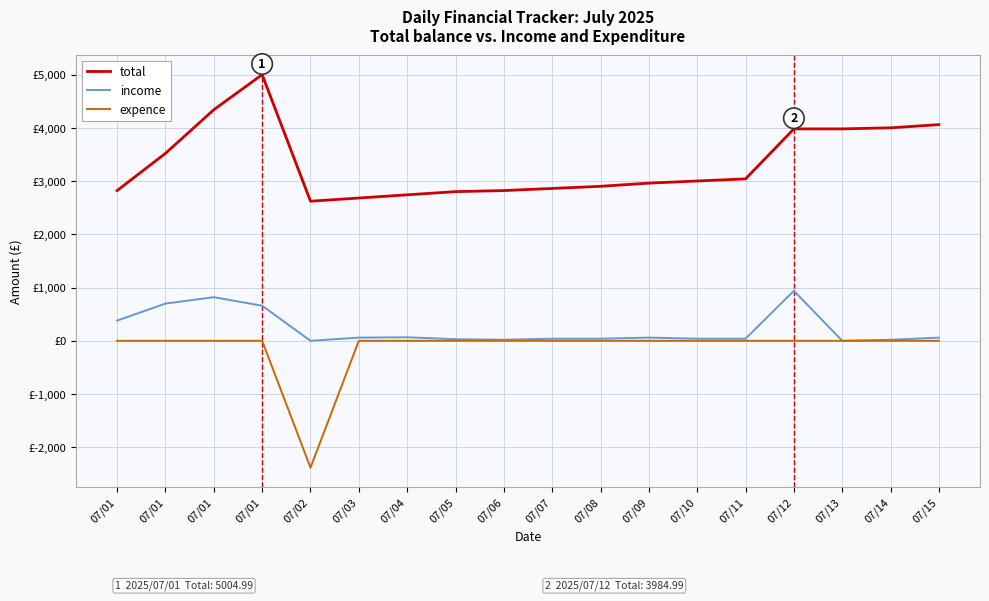

What is the difference between the second highest and second lowest values in the income series?

820.0